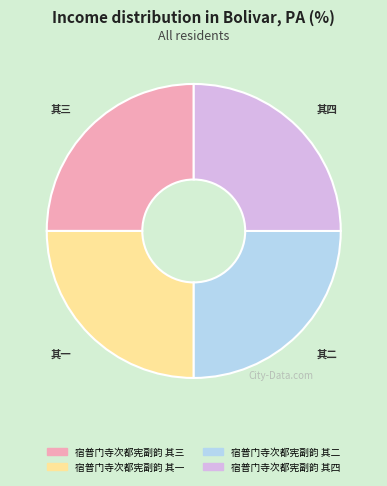

Is there a majority slice in this chart?

No